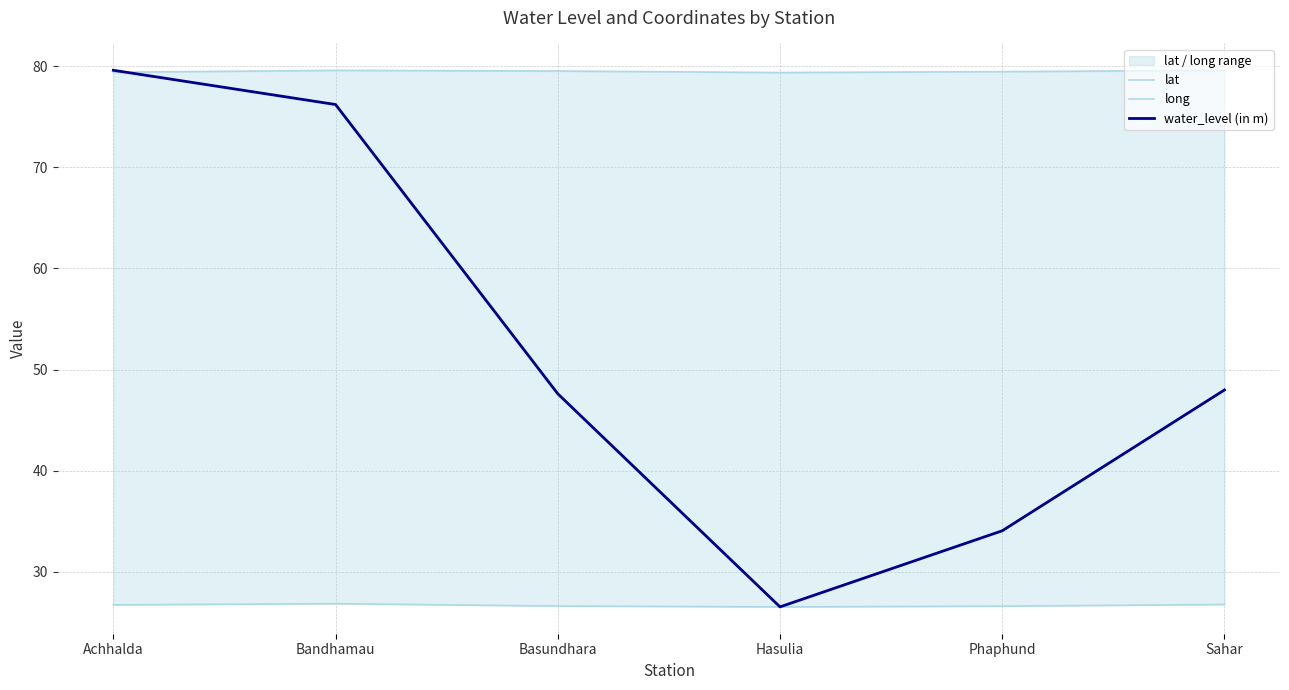

Where is long nearest to the value 79?

Hasulia